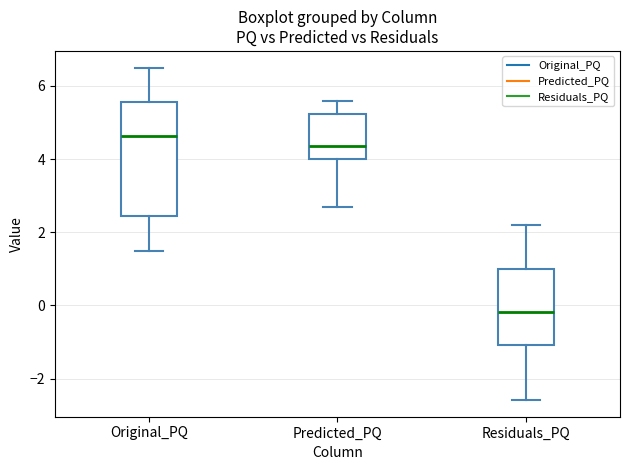

Where is the lower edge of the box for Original_PQ on the y-axis? The values are not printed on the chart, so give them approximately, as read against the axis.

2.4